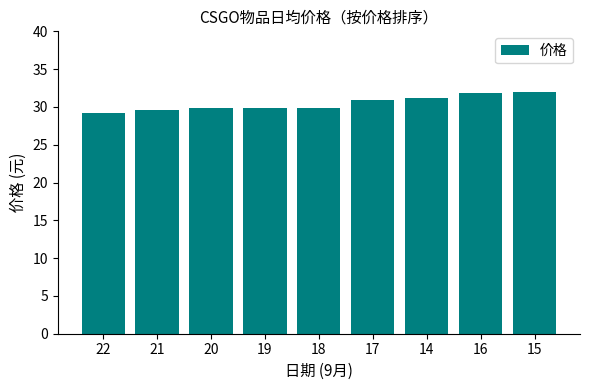

What is the label of the 2nd bar from the left?

21